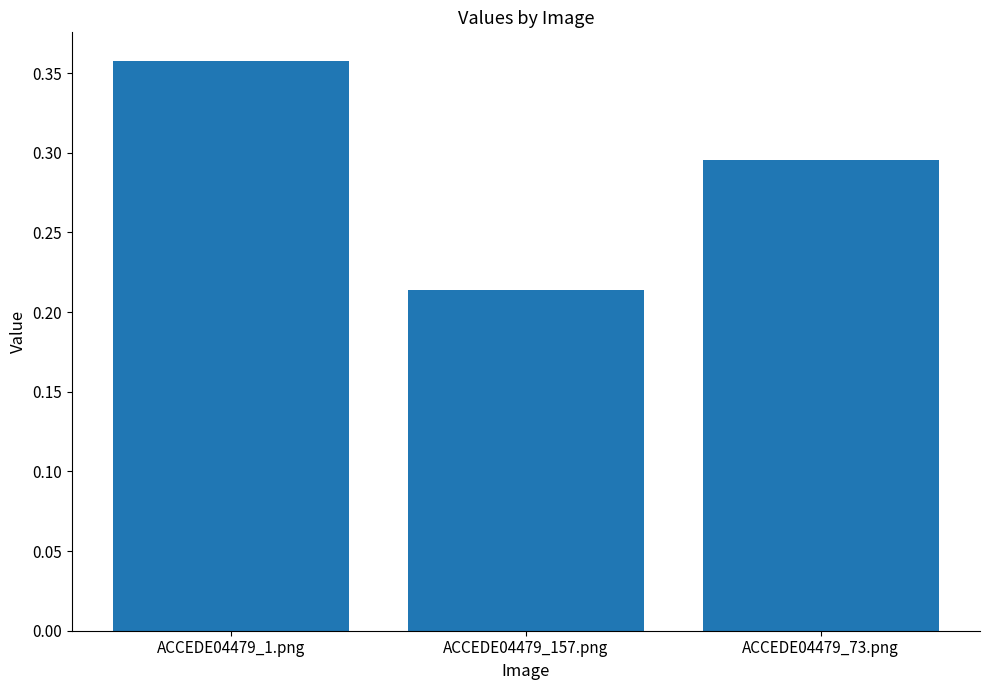

Which has a higher value, ACCEDE04479_1.png or ACCEDE04479_73.png?

ACCEDE04479_1.png